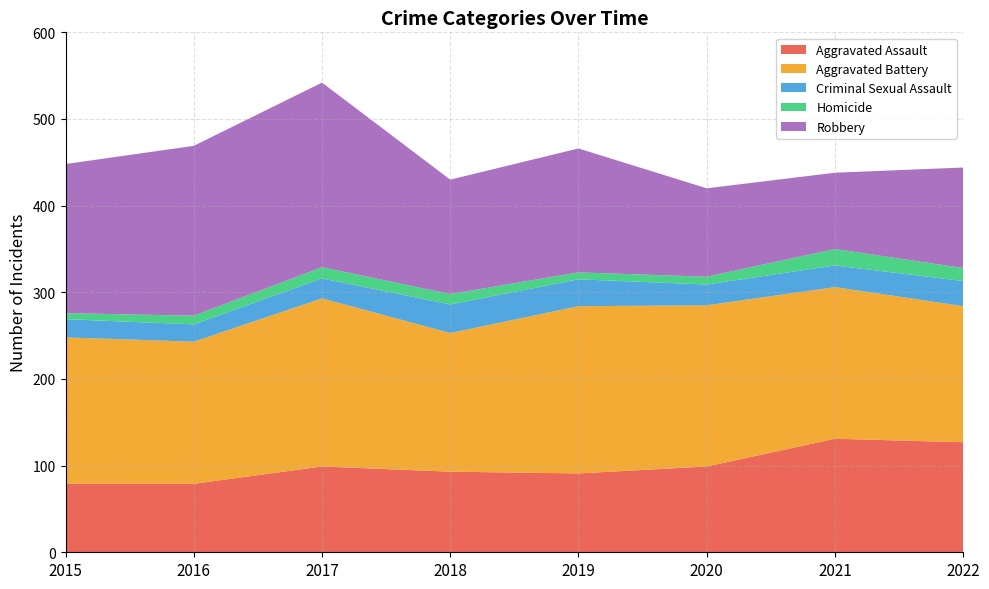

Reading left to right, what are all the values shown in this chart?

Aggravated Assault: 79	79	99	93	91	99	131	127
Aggravated Battery: 169	164	194	160	193	186	175	157
Criminal Sexual Assault: 21	20	23	33	31	24	25	29
Homicide: 7	10	13	12	8	9	19	15
Robbery: 172	196	213	132	143	102	88	116